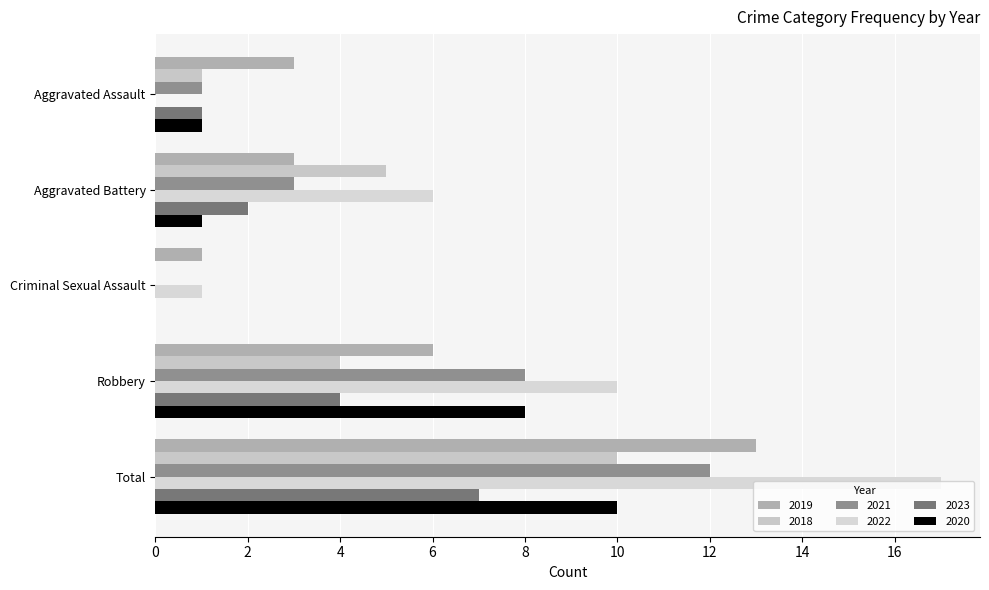

At which category is the sum across all series the highest?

Total